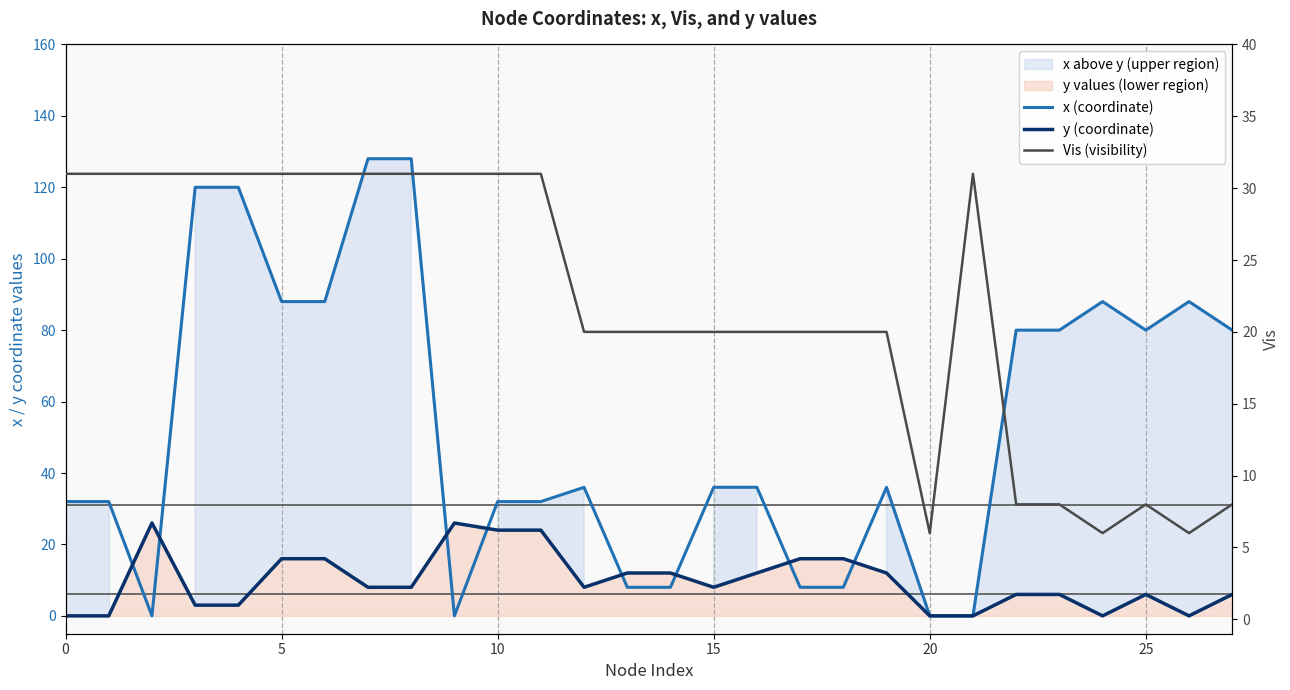

At which label is y (coordinate) closest to 13?

13